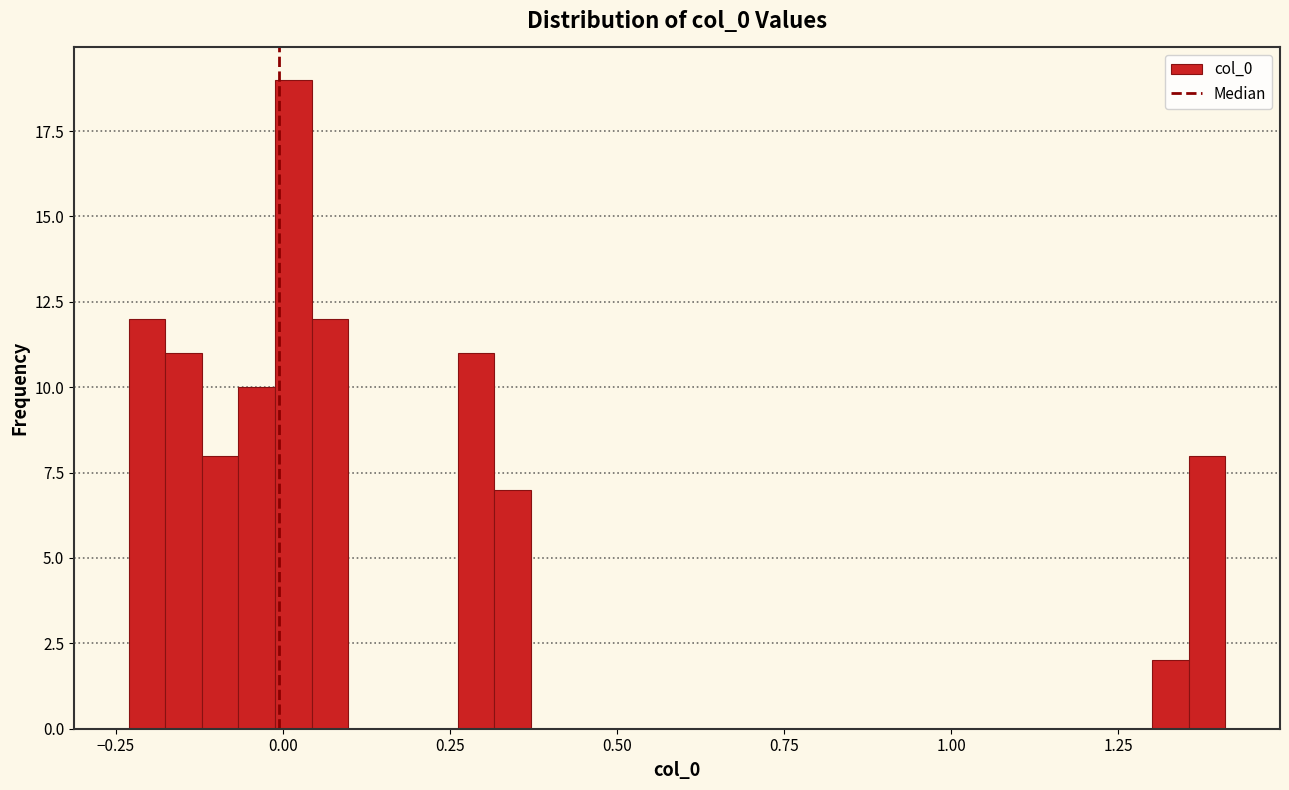

Read against the x-axis, roughly where is the centre of the tallest bar?

0.00